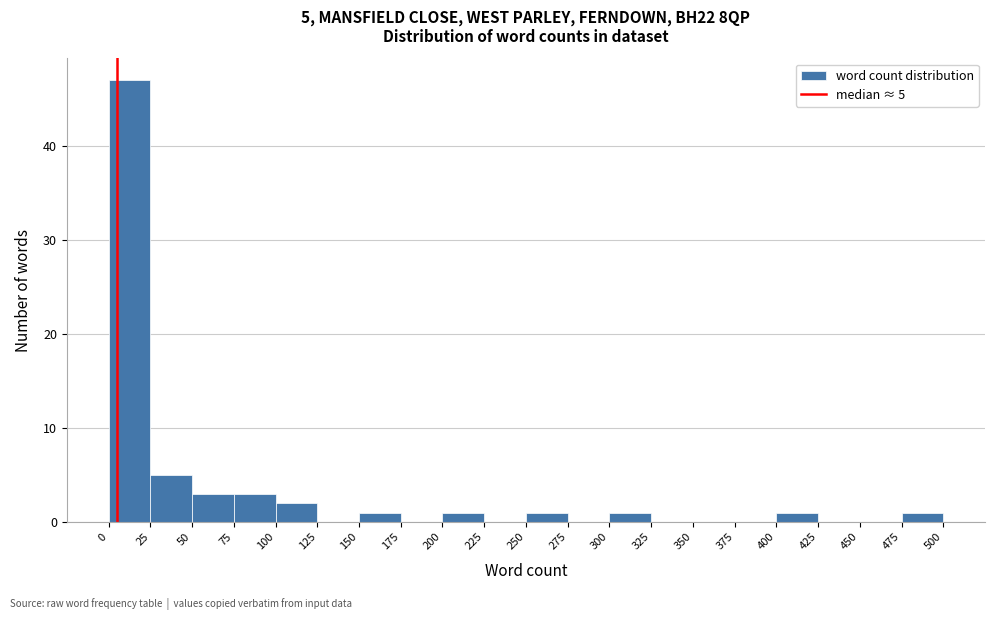

Which range on the x-axis has the tallest bar?

0 to 25